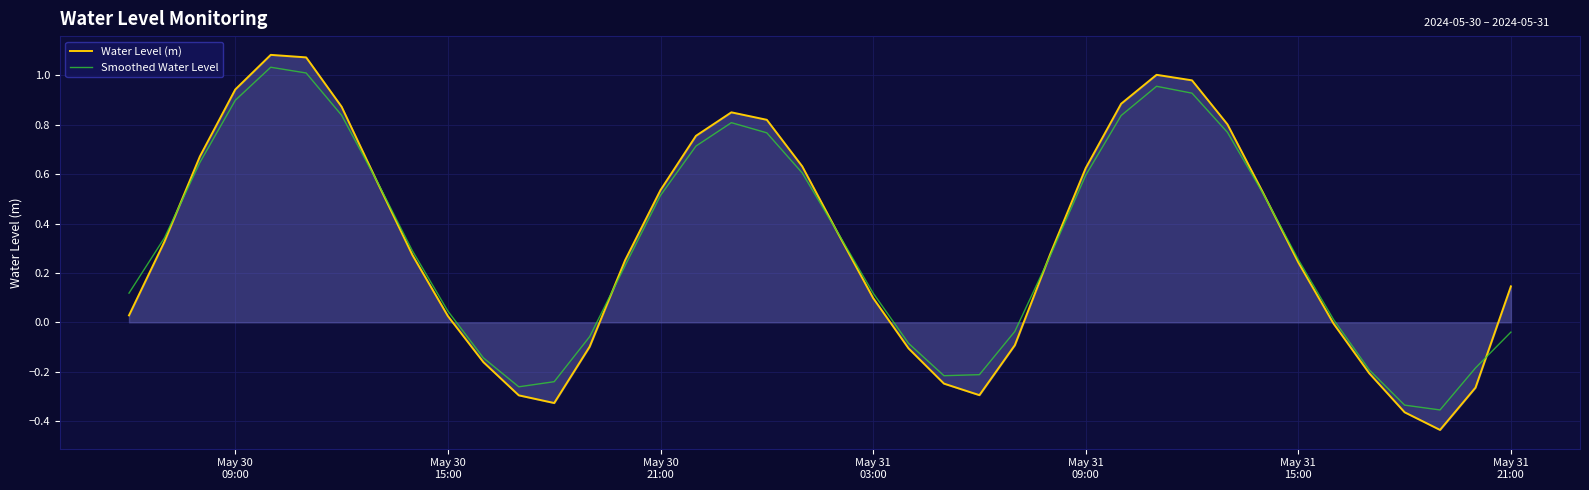

Which series has the widest spread of values?

Water Level (m)